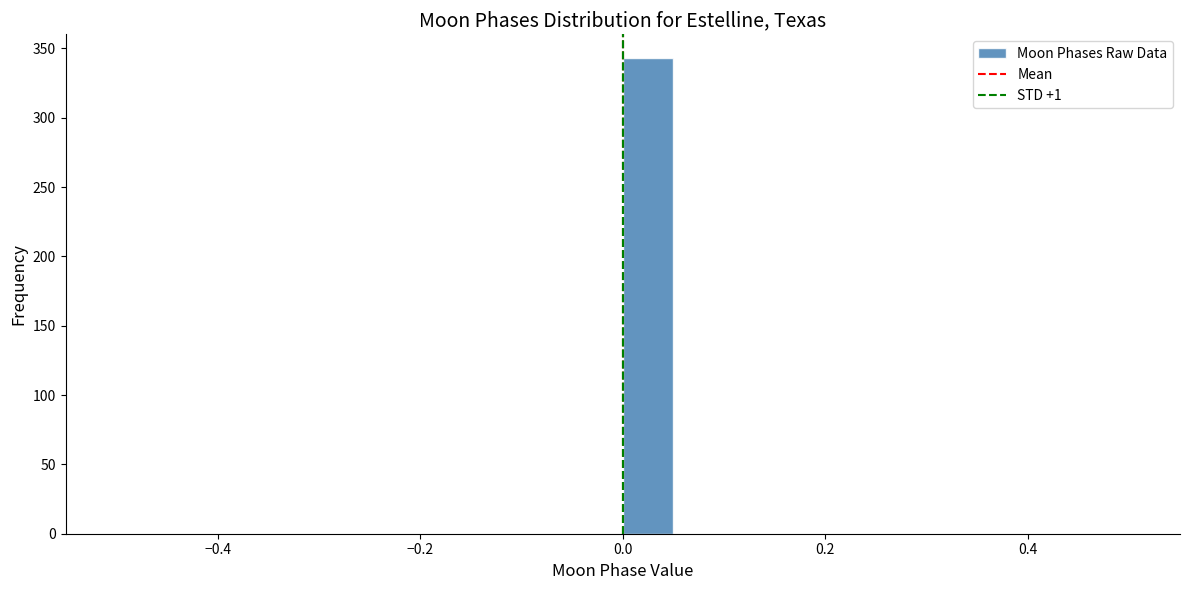

Read against the x-axis, roughly where is the centre of the tallest bar?

0.02